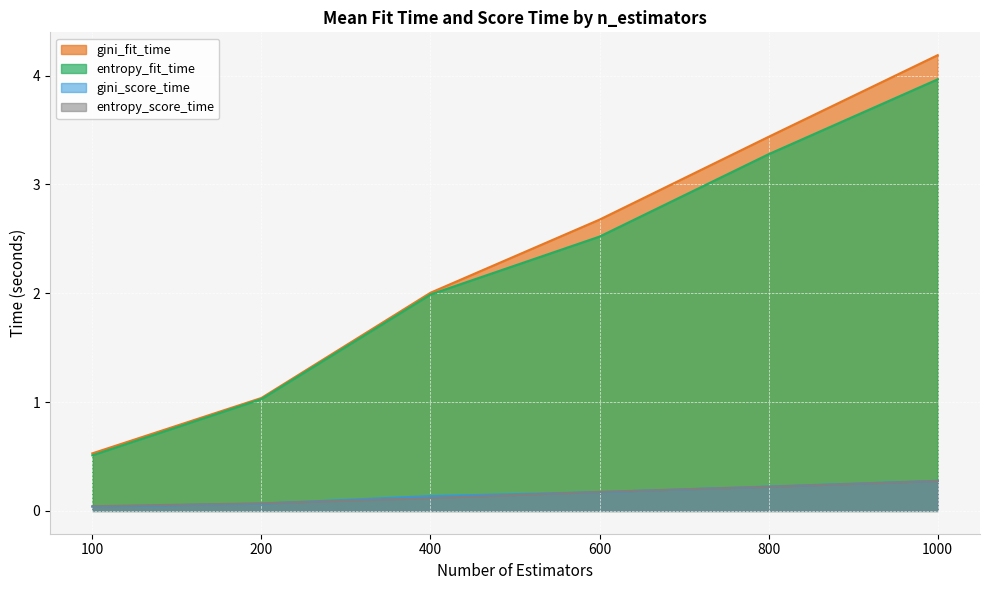

What is the average value of the gini_fit_time series?

2.3